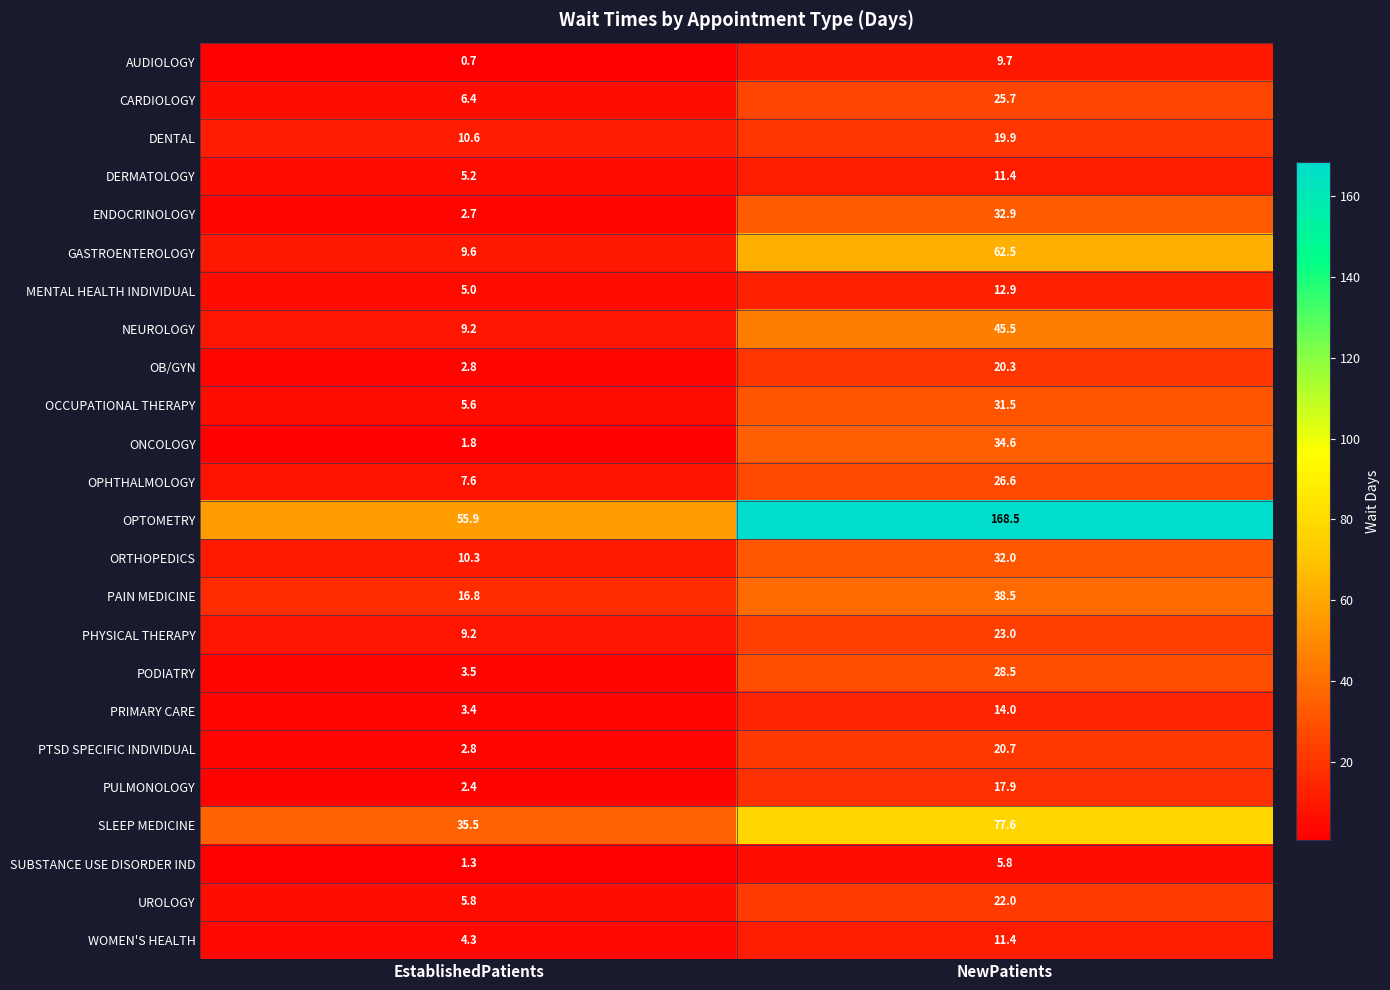

Which series has the widest spread of values?

OPTOMETRY